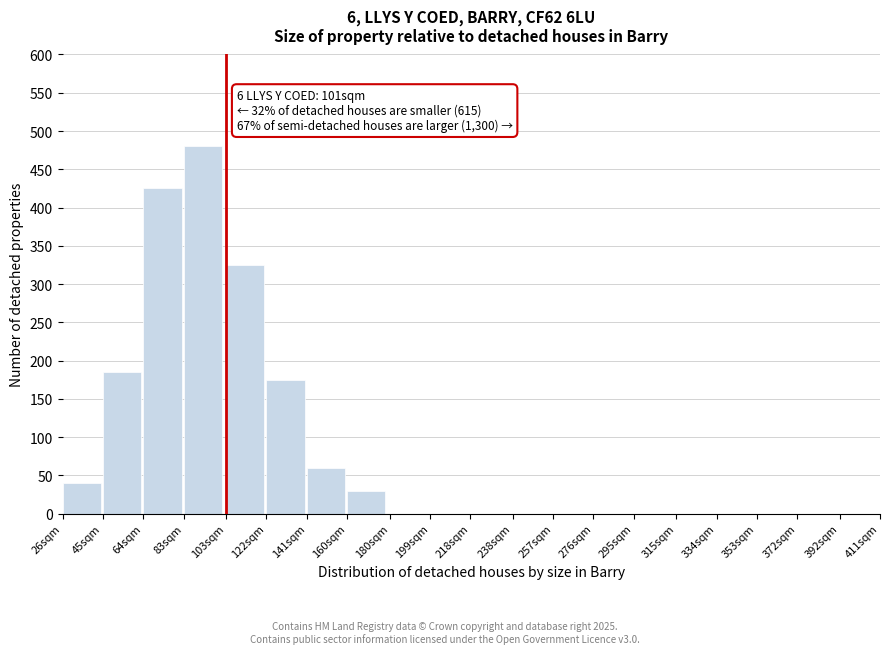

Reading left to right, what are all the values shown in this chart?

26sqm=40	45sqm=185	64sqm=425	83sqm=480	103sqm=325	122sqm=175	141sqm=60	160sqm=30	180sqm=0	199sqm=0	218sqm=0	238sqm=0	257sqm=0	276sqm=0	295sqm=0	315sqm=0	334sqm=0	353sqm=0	372sqm=0	392sqm=0